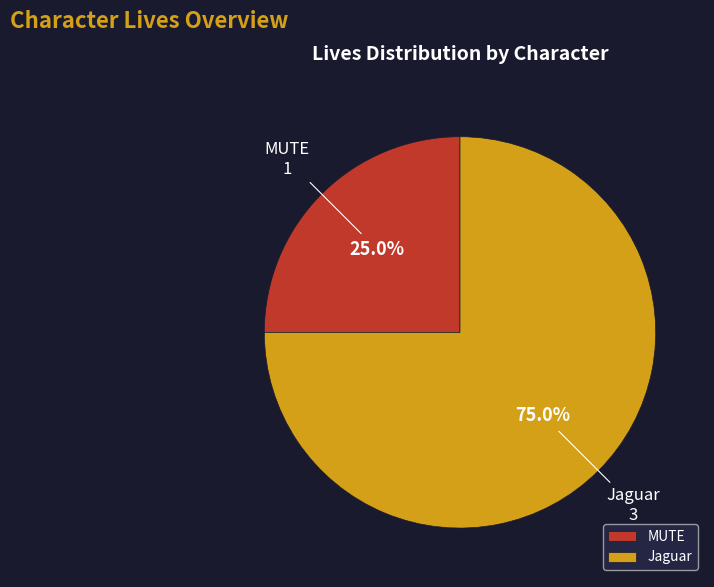

Which category accounts for the majority?

Jaguar